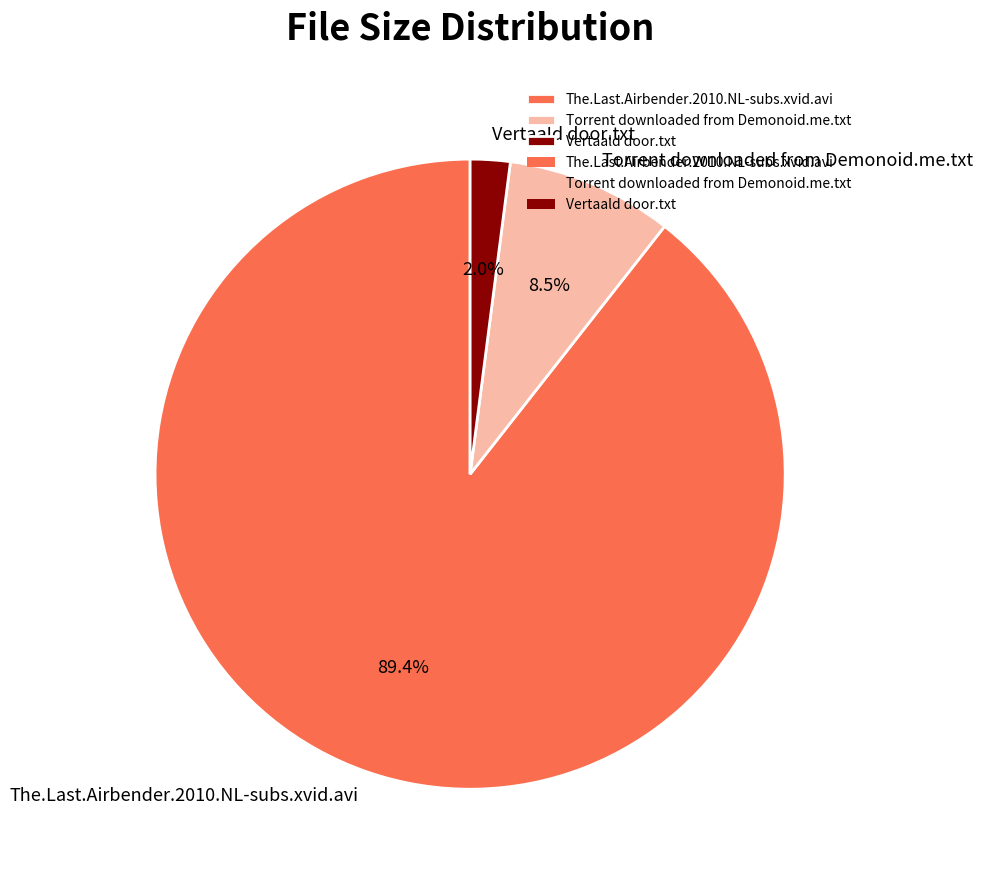

Is there a majority slice in this chart?

Yes